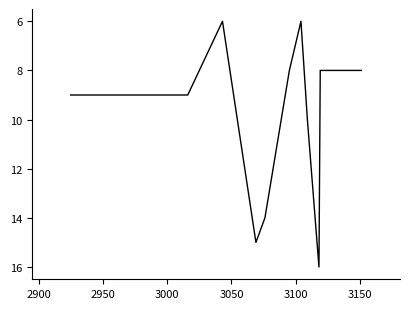

What is the maximum value shown in the chart?

16